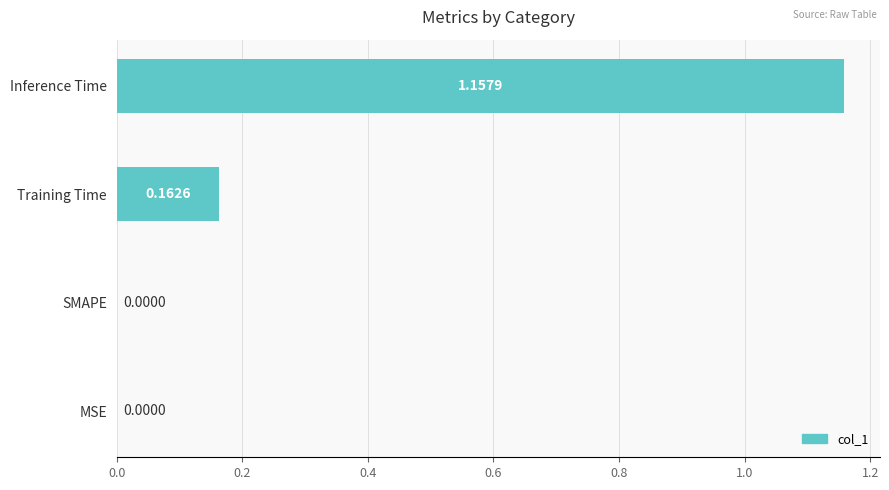

What is the sum of all values?

1.3